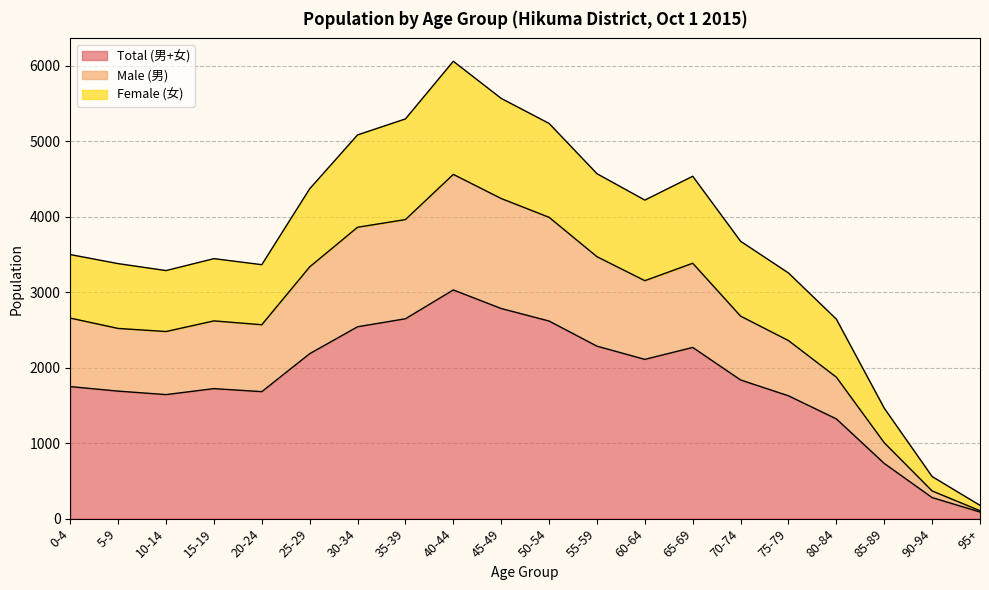

What is the label of the 16th point from the right?

20-24